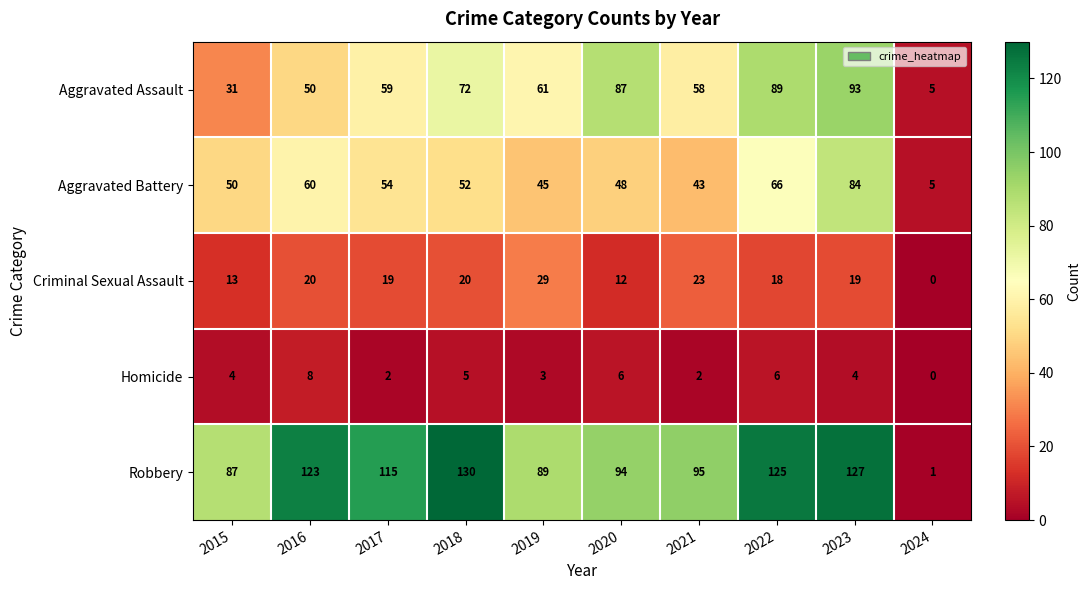

What is the difference between the highest and lowest values at 2024?

5